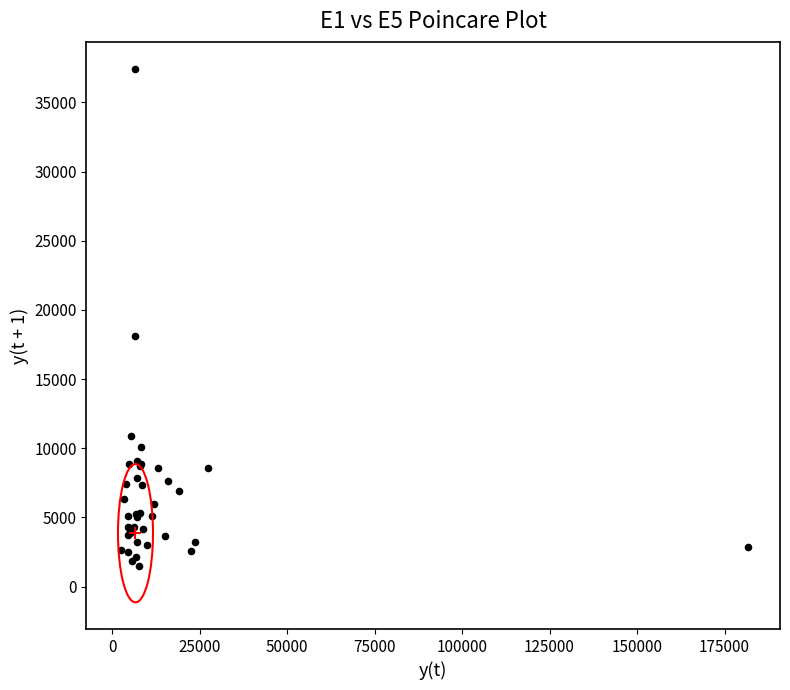

What Y value in the scatter plot is closest to 19478?

18112